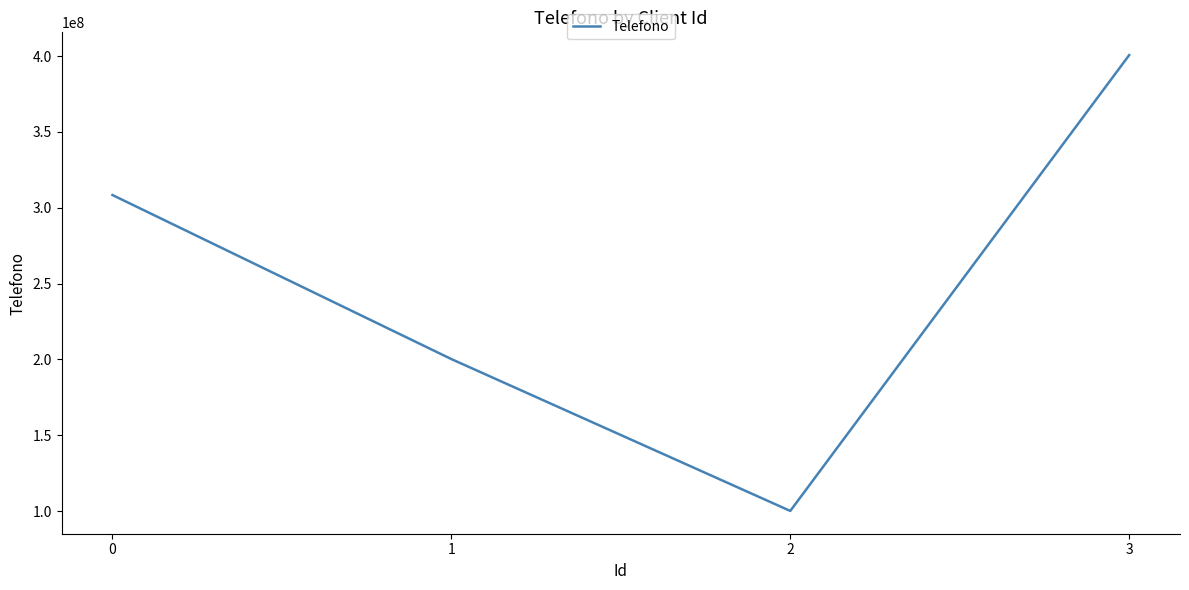

Read the value at 3, to the nearest 10.

400676000